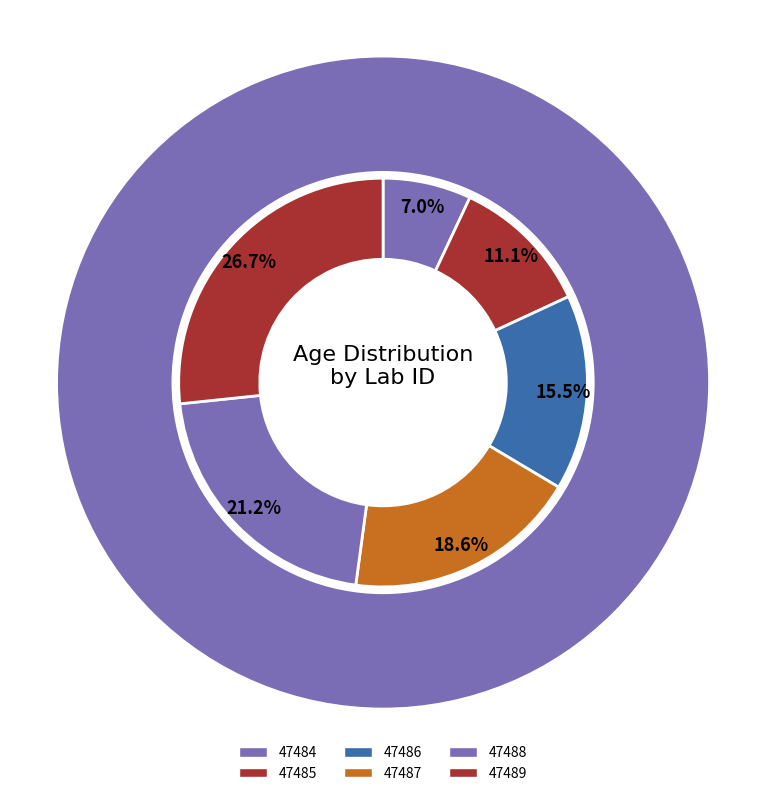

To the nearest percent, what is the combined percentage of 47484 and 47486?

22%